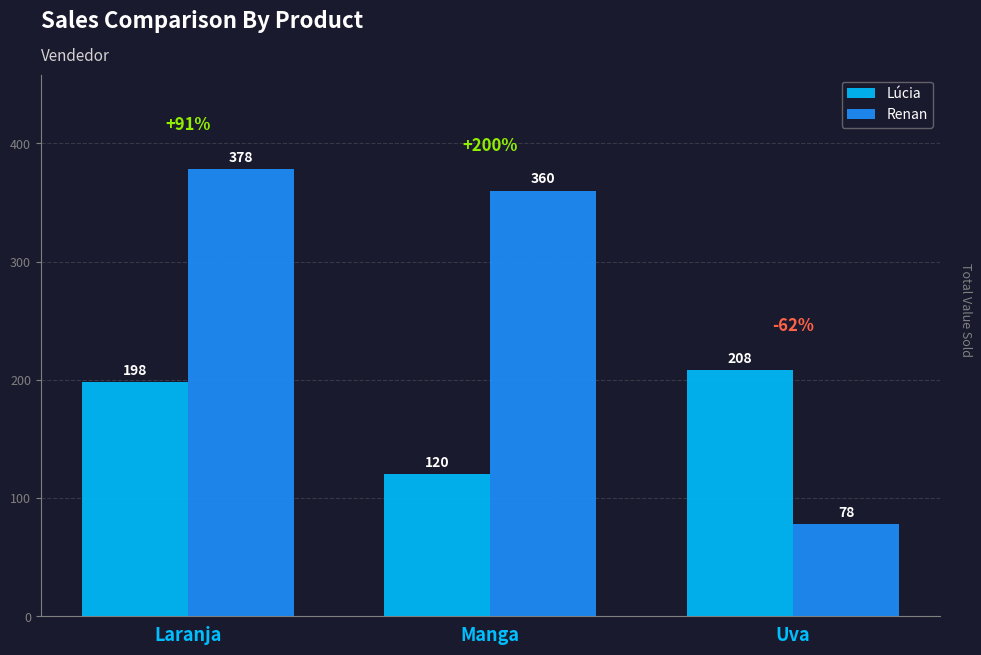

True or false: Lúcia has a value of 110 at Laranja.

False